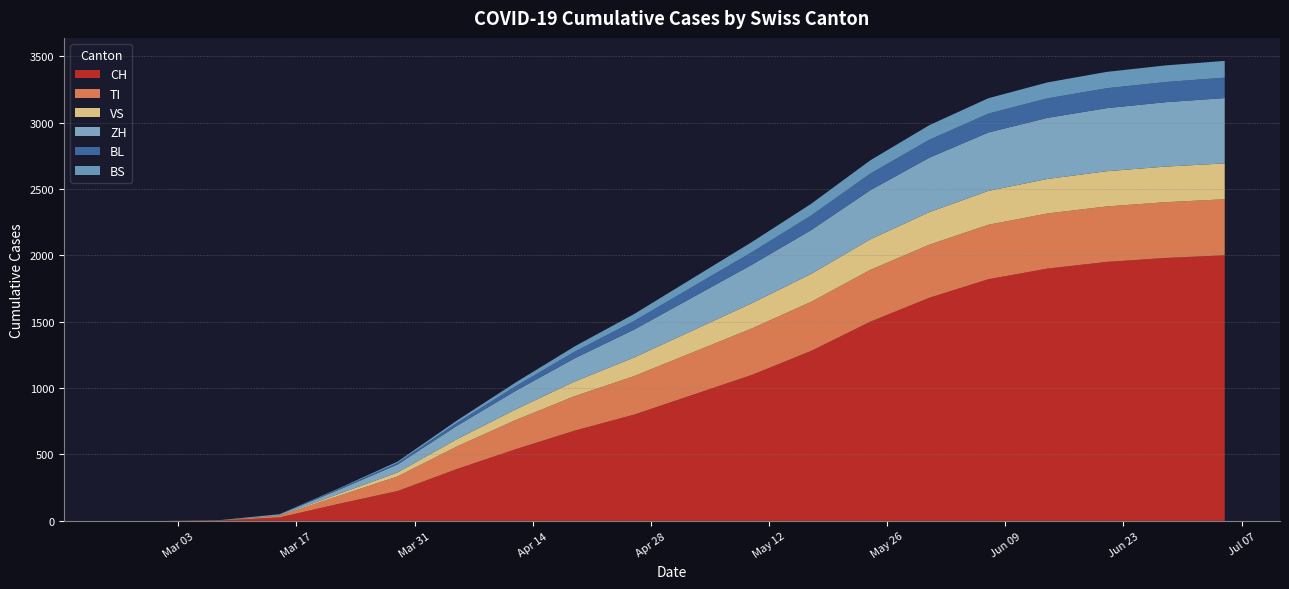

Reading left to right, list all the values displayed in this chart.

CH: 0	0	3	26	128	225	390	540	680	800	950	1100	1280	1500	1680	1820	1900	1950	1980	2000
TI: 0	0	2	12	60	110	170	220	260	290	320	350	370	390	400	410	415	418	420	422
VS: 0	0	0	3	15	30	55	80	110	140	165	190	210	230	245	255	260	265	268	270
ZH: 0	0	1	8	30	60	100	140	175	210	250	290	330	370	410	440	460	475	485	492
BL: 0	0	0	1	6	12	22	35	50	65	80	95	110	125	135	142	147	150	152	154
BS: 0	0	0	1	5	10	18	28	40	52	64	76	88	100	110	116	120	123	125	126